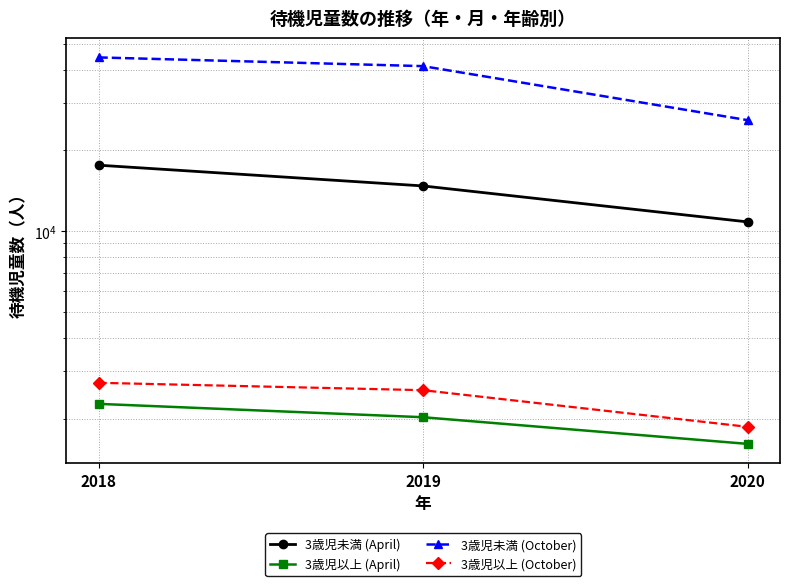

What is the greatest value displayed?

44479